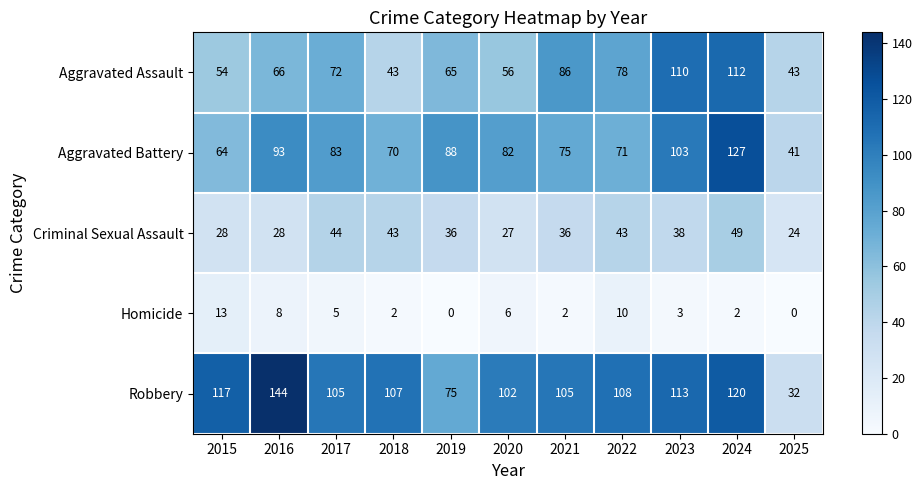

What is the difference between the Homicide values at 2022 and 2019?

10